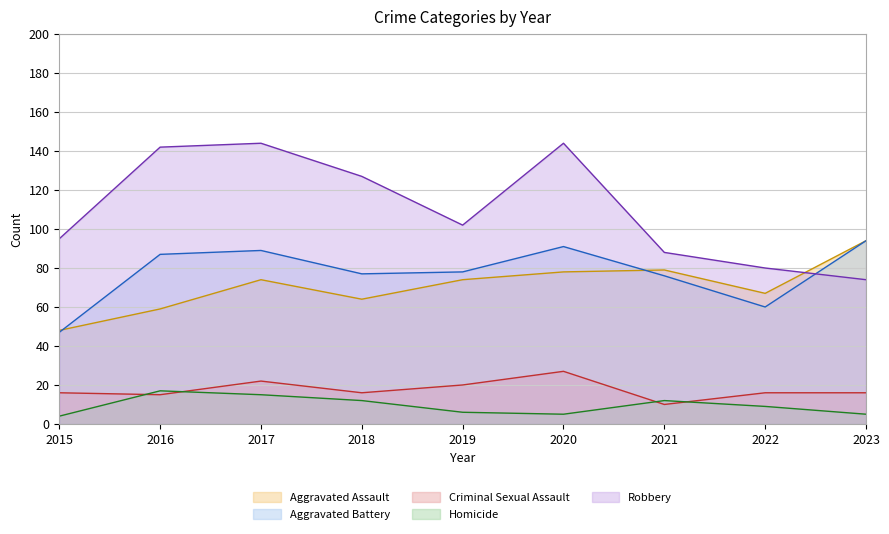

What is the difference between the second highest and minimum values in the Aggravated Assault series?

31